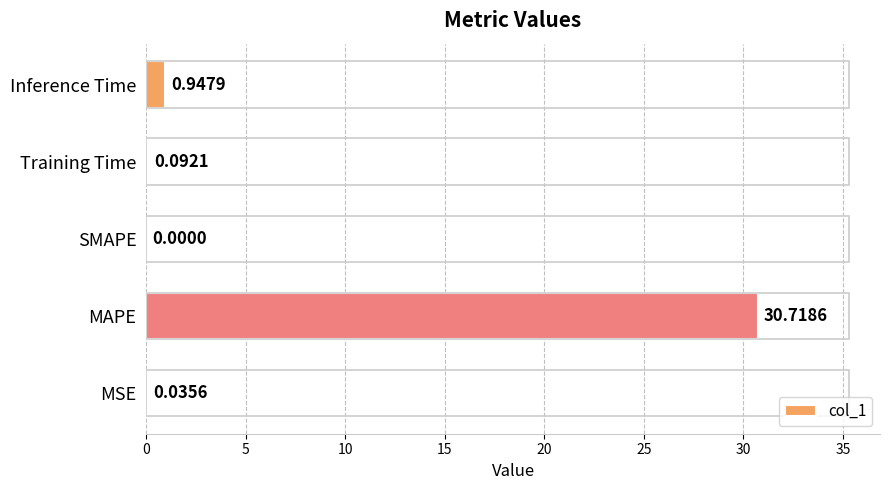

What is the sum of all values?

31.8